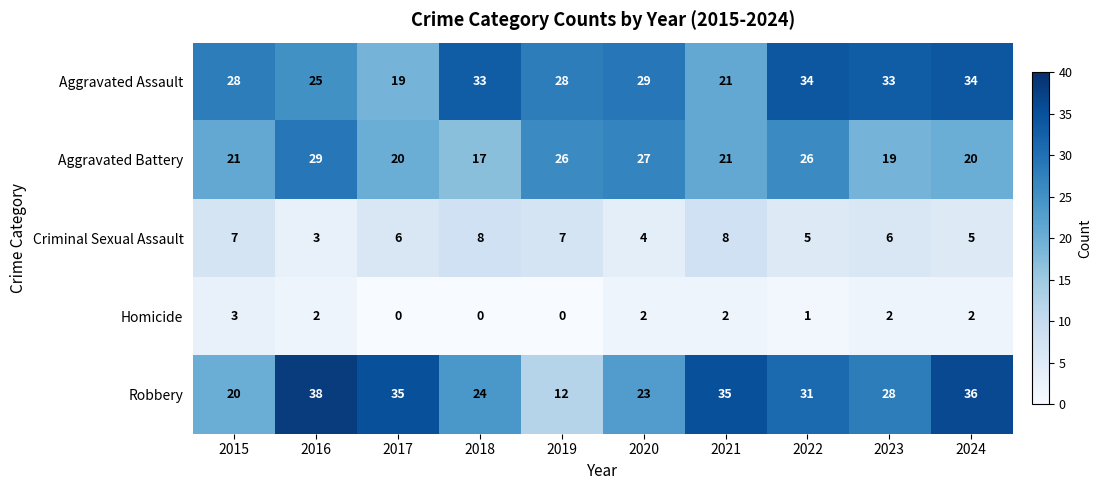

What is the approximate value of Aggravated Battery at 2018, to the nearest 10?

20